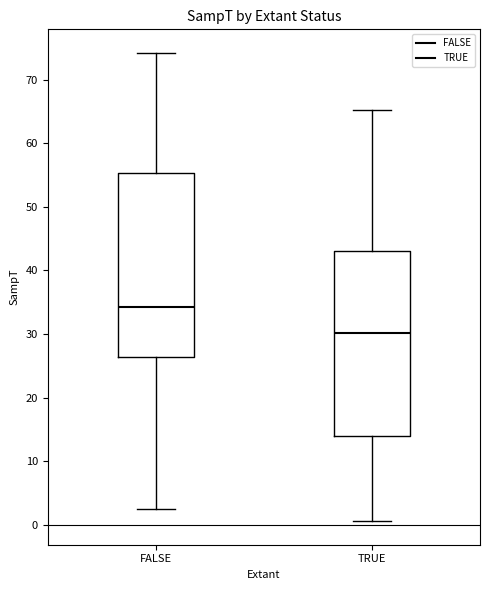

Reading left to right, read every box against the y-axis: the position of its median line, the range the box covers, and the ends of its whiskers. The values are not printed on the chart, so give them approximately, as read against the axis.

FALSE: median 34, box 26 to 55, whiskers 2 to 74
TRUE: median 30, box 14 to 43, whiskers 1 to 65